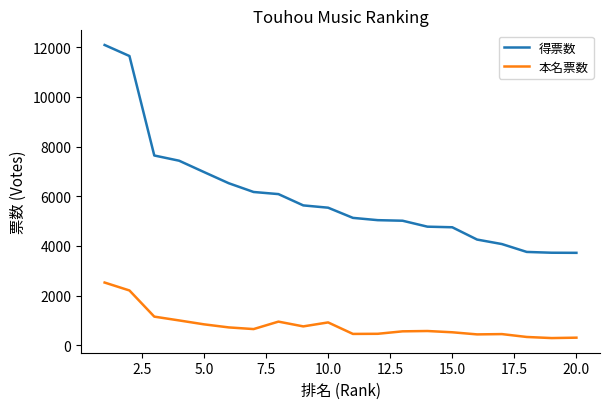

What is the average value of the 得票数 series?

5998